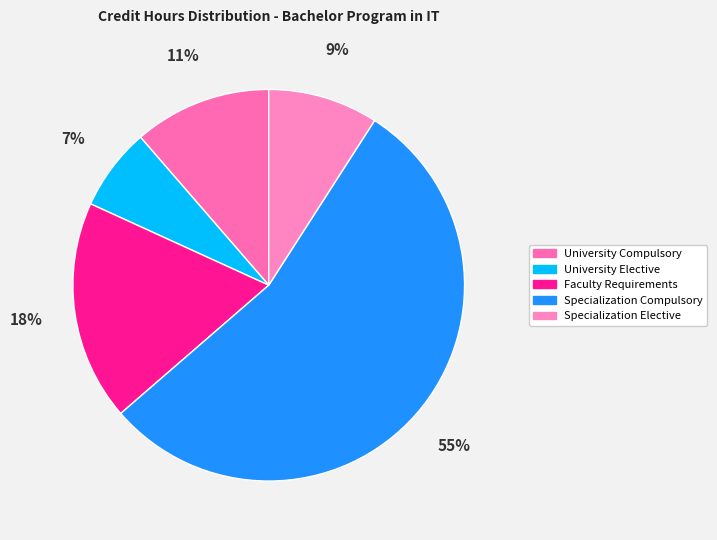

Count the number of slices in the pie.

5